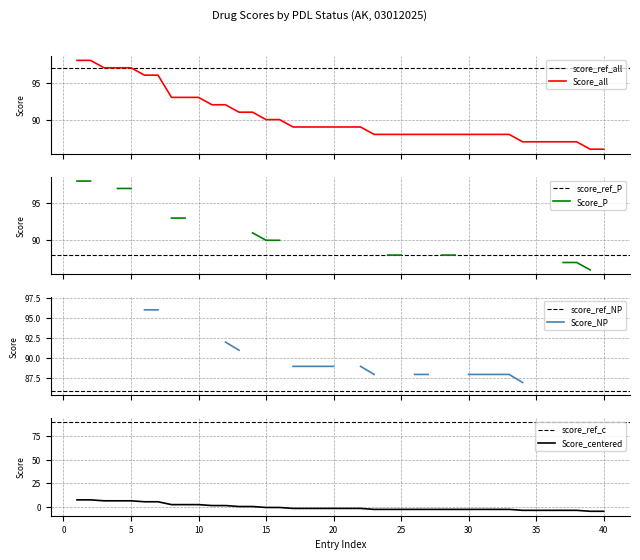

What is the minimum value for AK?

86